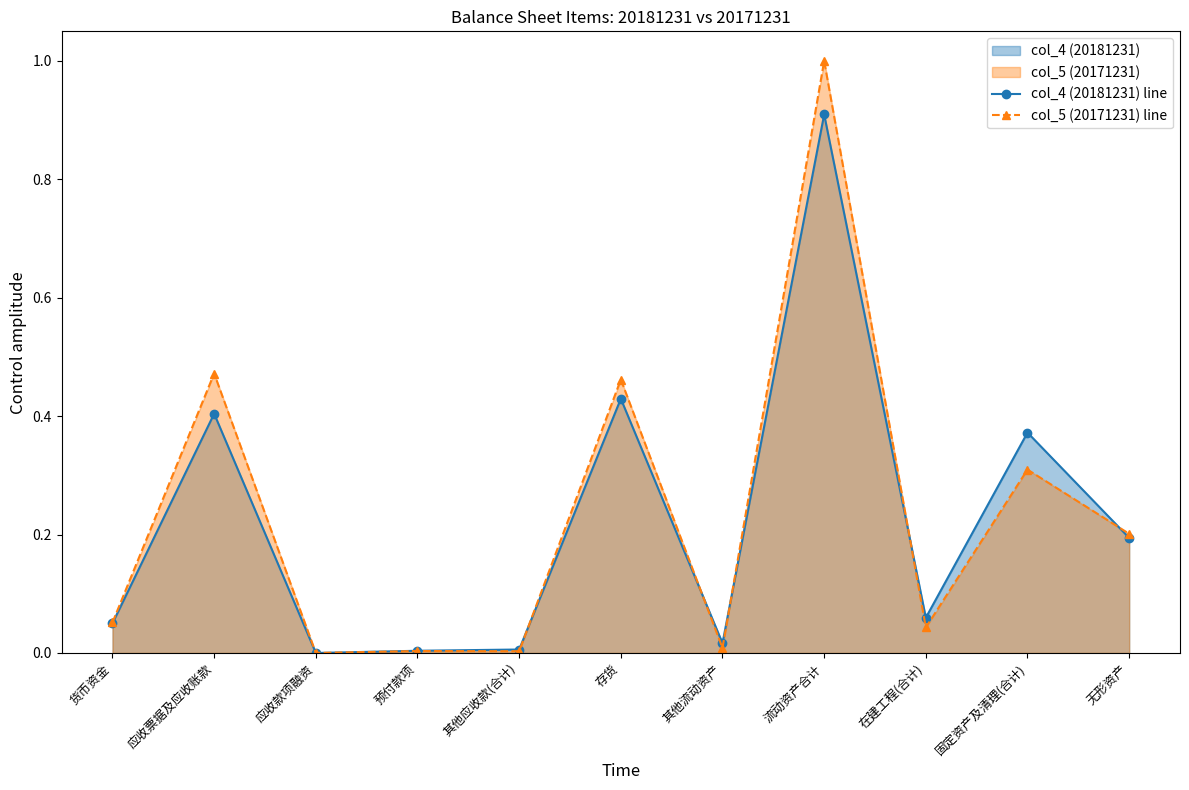

Is it true that col_4 (20181231) line equals 0.7 at 应收票据及应收账款?

False